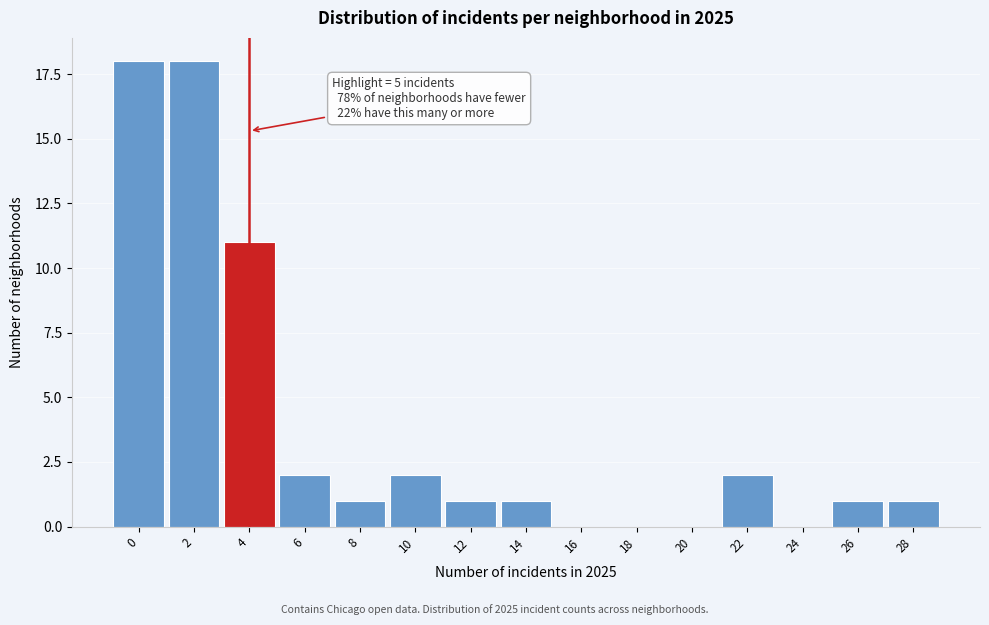

Reading left to right, list all the values displayed in this chart.

0=18	2=18	4=11	6=2	8=1	10=2	12=1	14=1	16=0	18=0	20=0	22=2	24=0	26=1	28=1